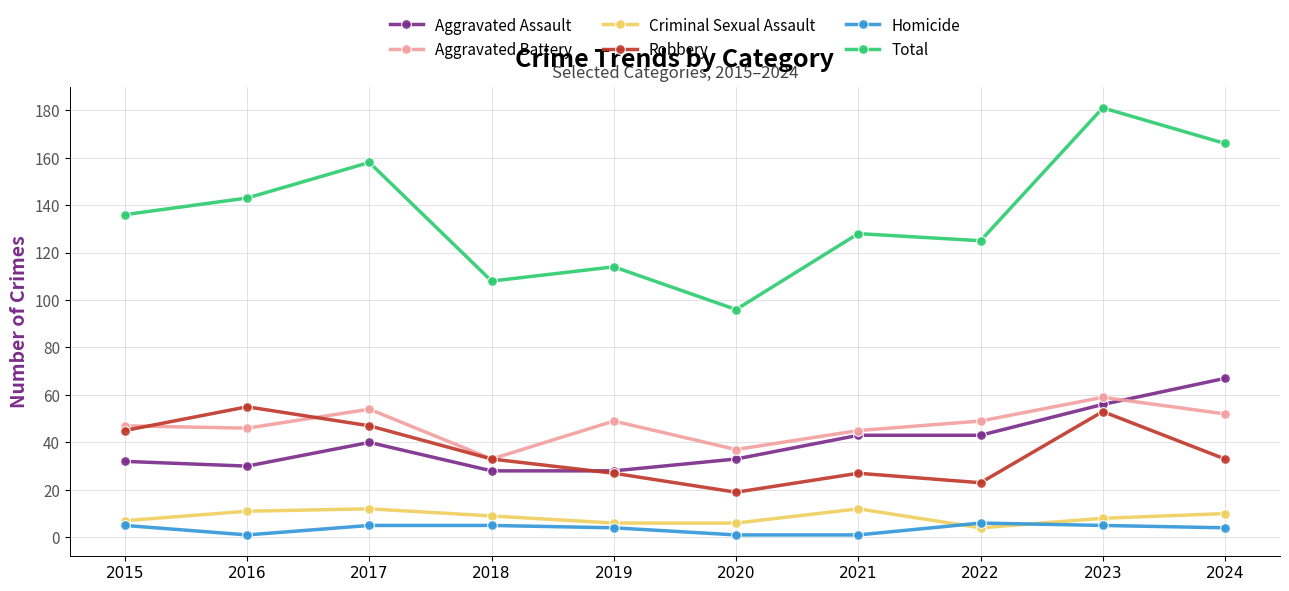

True or false: Robbery has a value of 47 at 2017.

True